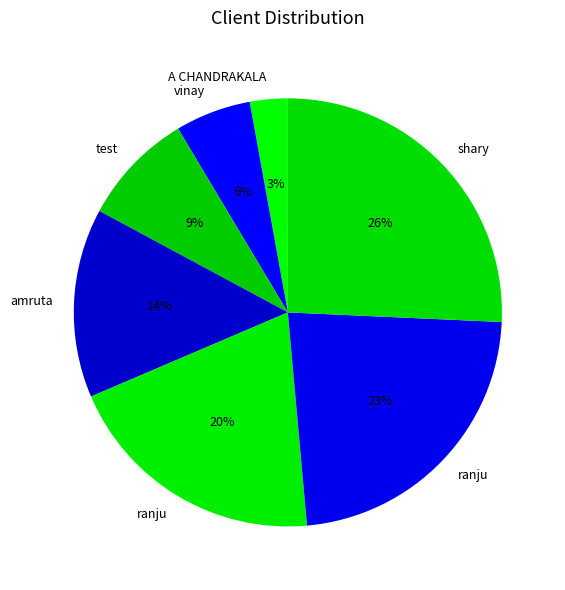

How many segments does this pie chart have?

7